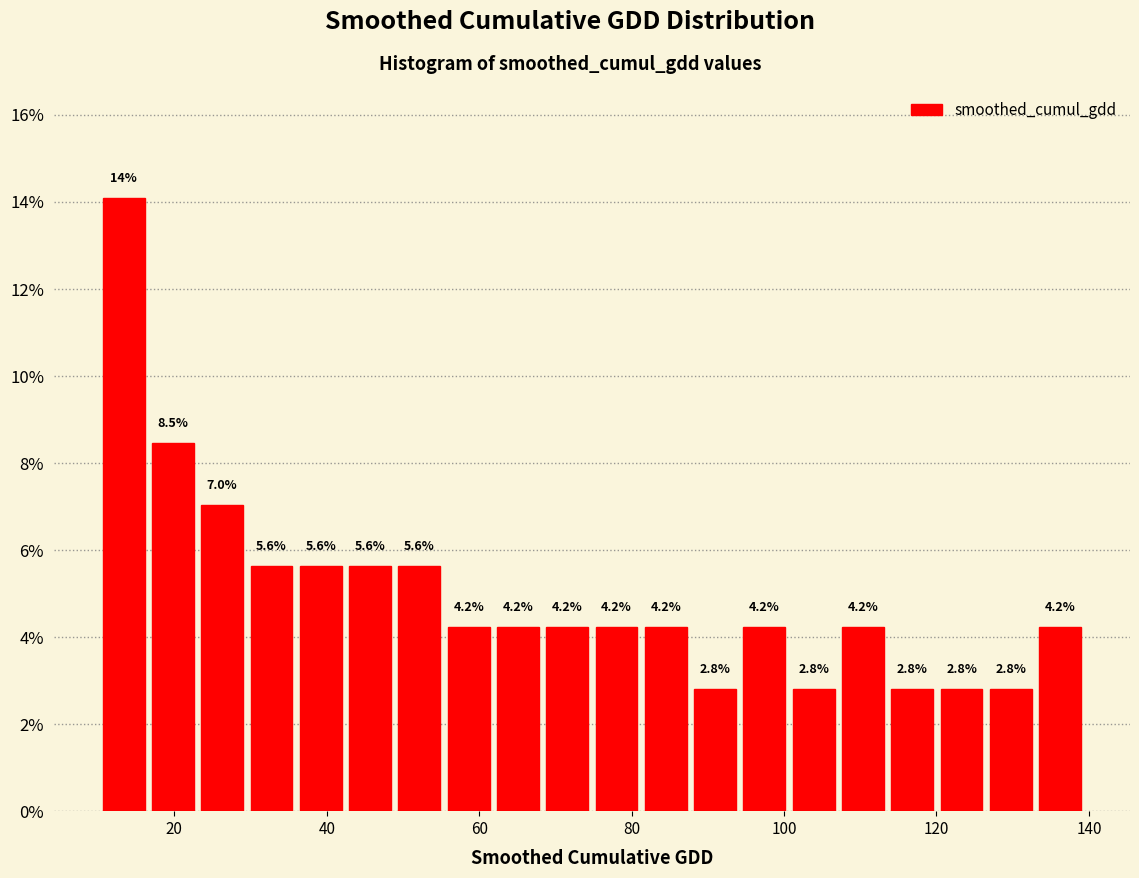

Read against the x-axis, roughly where is the centre of the tallest bar?

14